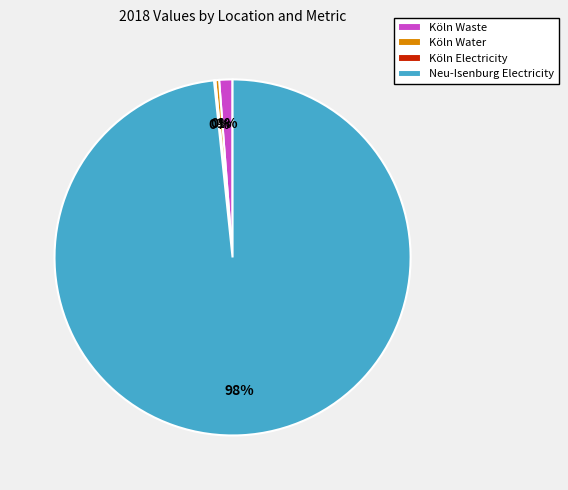

To the nearest percent, what is the average slice percentage?

25%